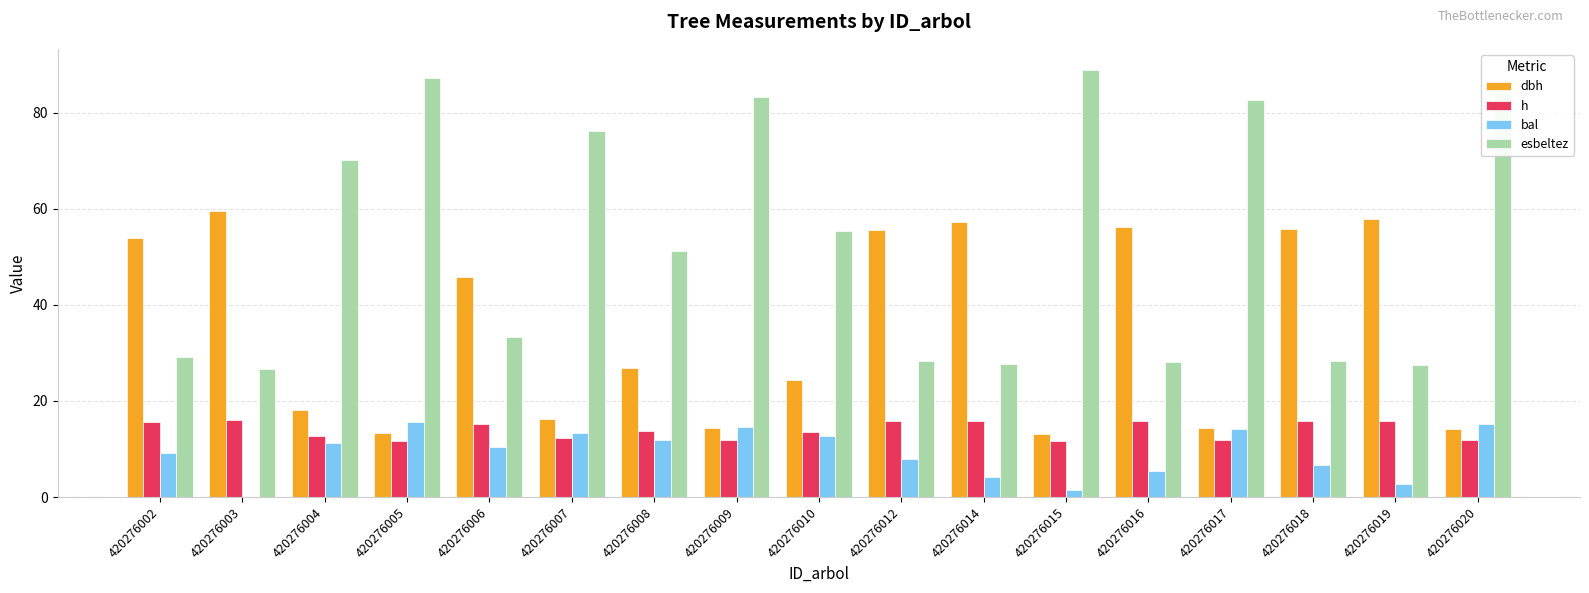

What is the approximate value of dbh at 420276020?

14.1